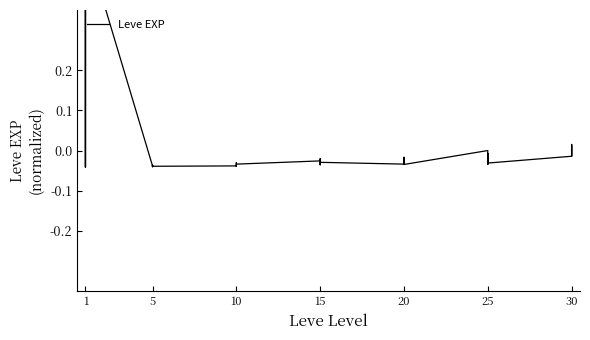

What is the difference between the maximum and minimum values?

0.6